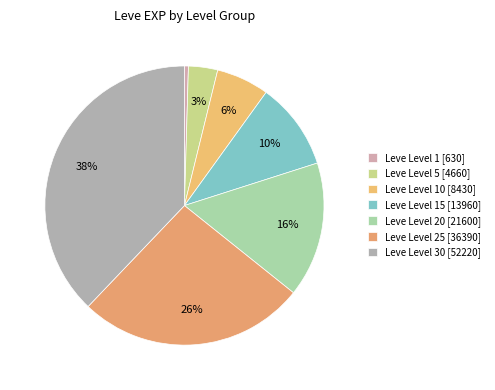

Rank the categories by value from highest to lowest.

Leve Level 30, Leve Level 25, Leve Level 20, Leve Level 15, Leve Level 10, Leve Level 5, Leve Level 1